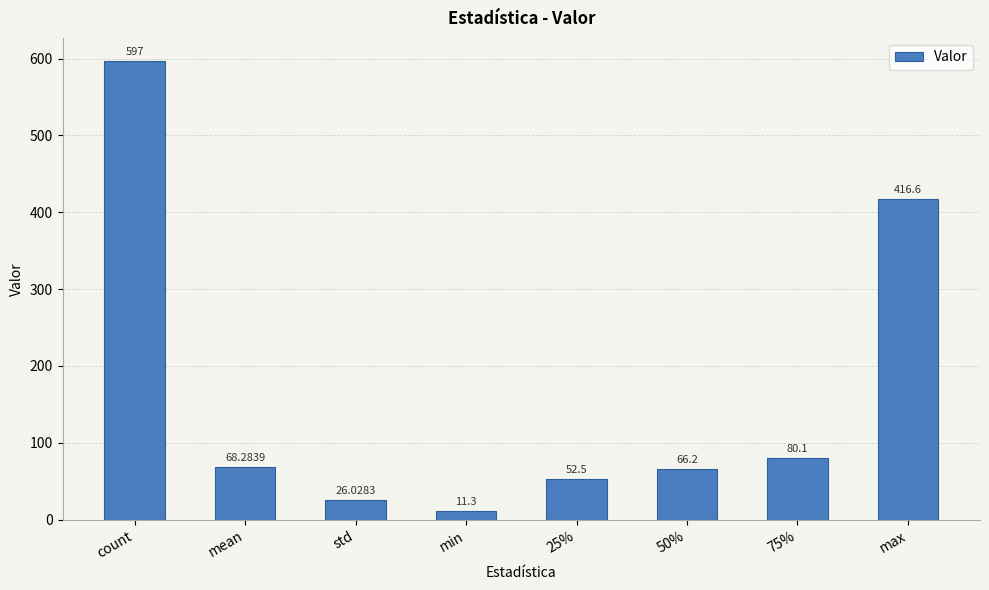

Rank the categories by value from highest to lowest.

count, max, 75%, mean, 50%, 25%, std, min